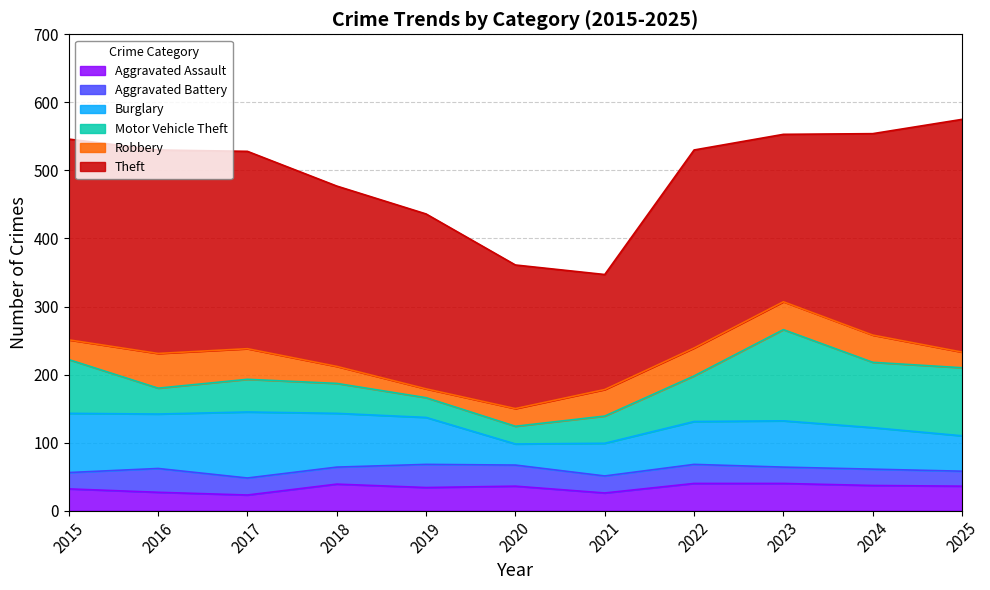

Which category has the lowest value in the Aggravated Battery series?

2025